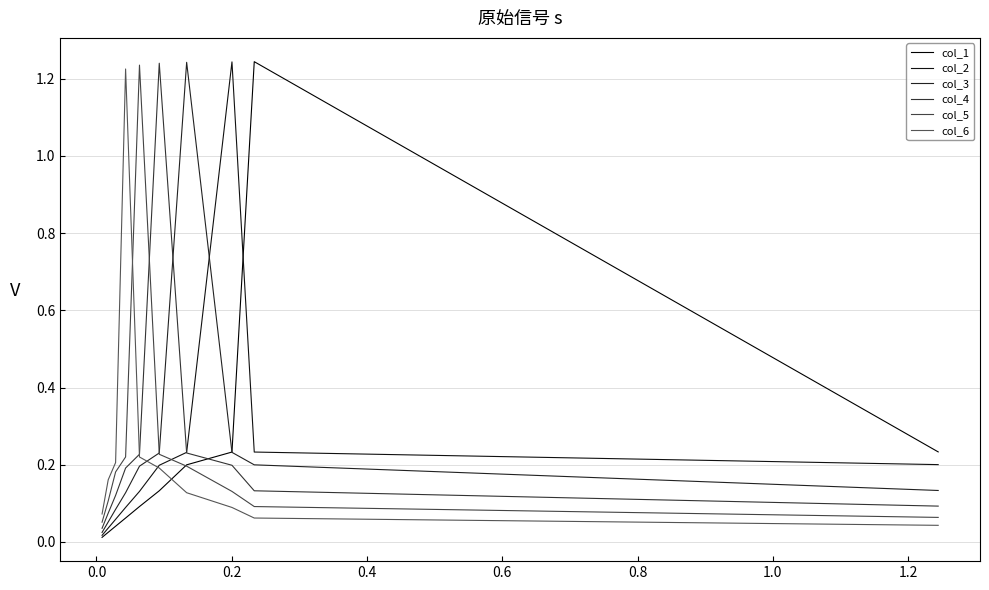

What are all the series names shown in the legend?

col_1, col_2, col_3, col_4, col_5, col_6